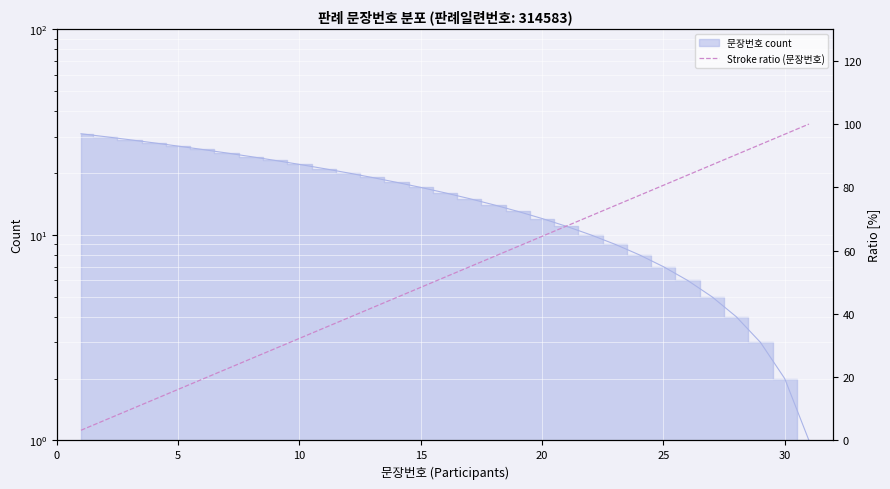

Is this an area chart (filled region under the line)?

No